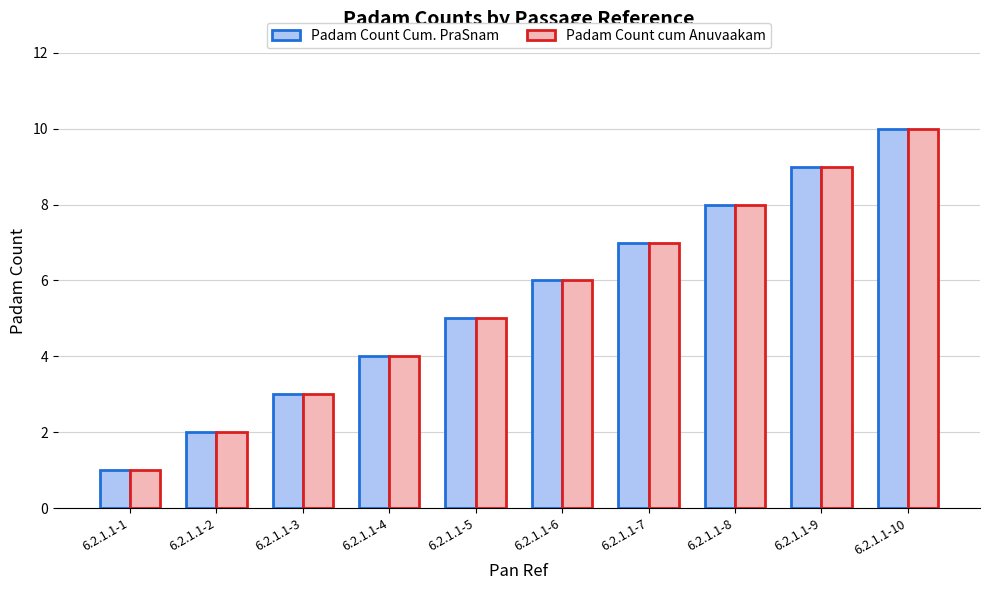

True or false: Padam Count cum Anuvaakam has a value of 1 at 6.2.1.1-1.

True